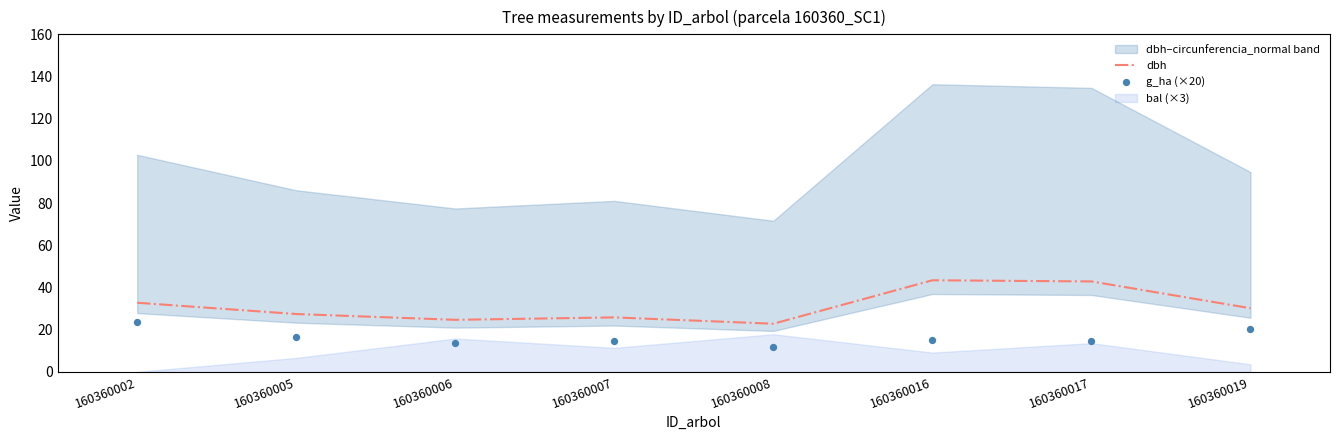

What is the total value across all series at 160360007?

40.6